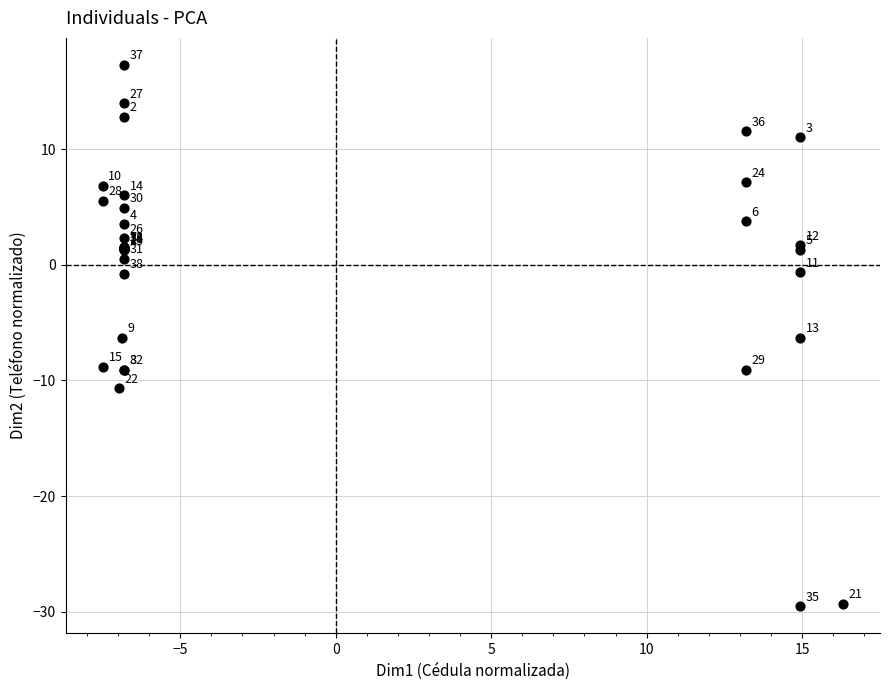

What Y value in the scatter plot is closest to -6?

-6.3